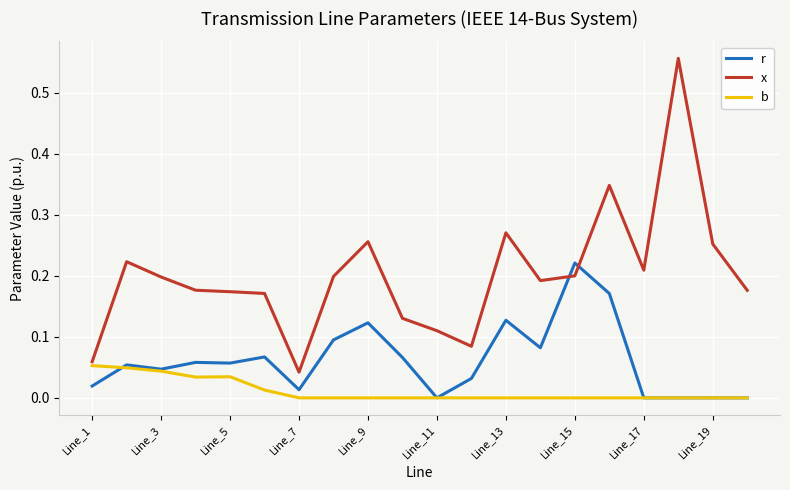

Rank the series by their maximum value, from lowest to highest.

b, r, x